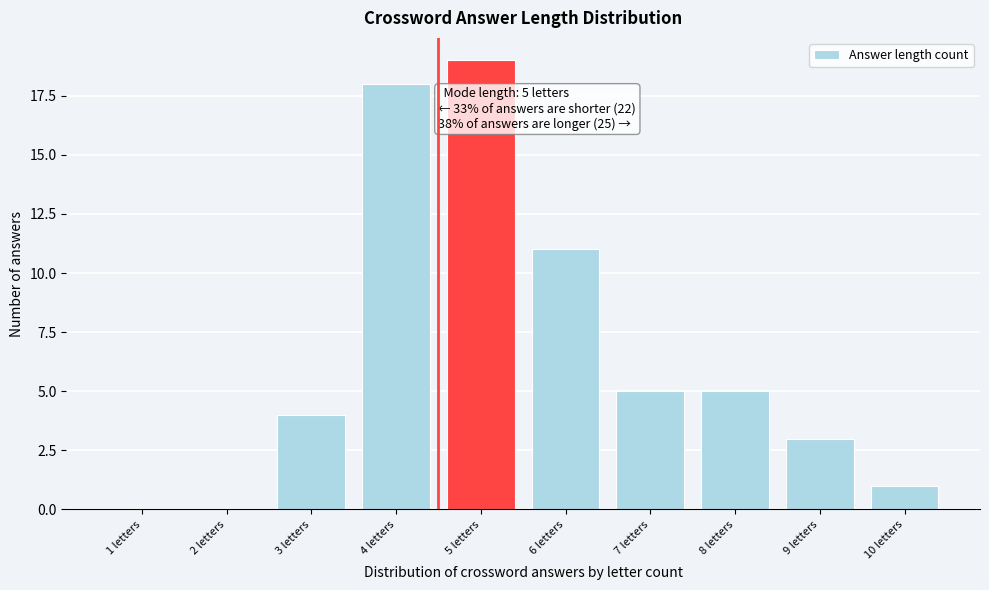

Reading left to right, transcribe all the data shown in this chart.

1 letters=0	2 letters=0	3 letters=4	4 letters=18	5 letters=19	6 letters=11	7 letters=5	8 letters=5	9 letters=3	10 letters=1